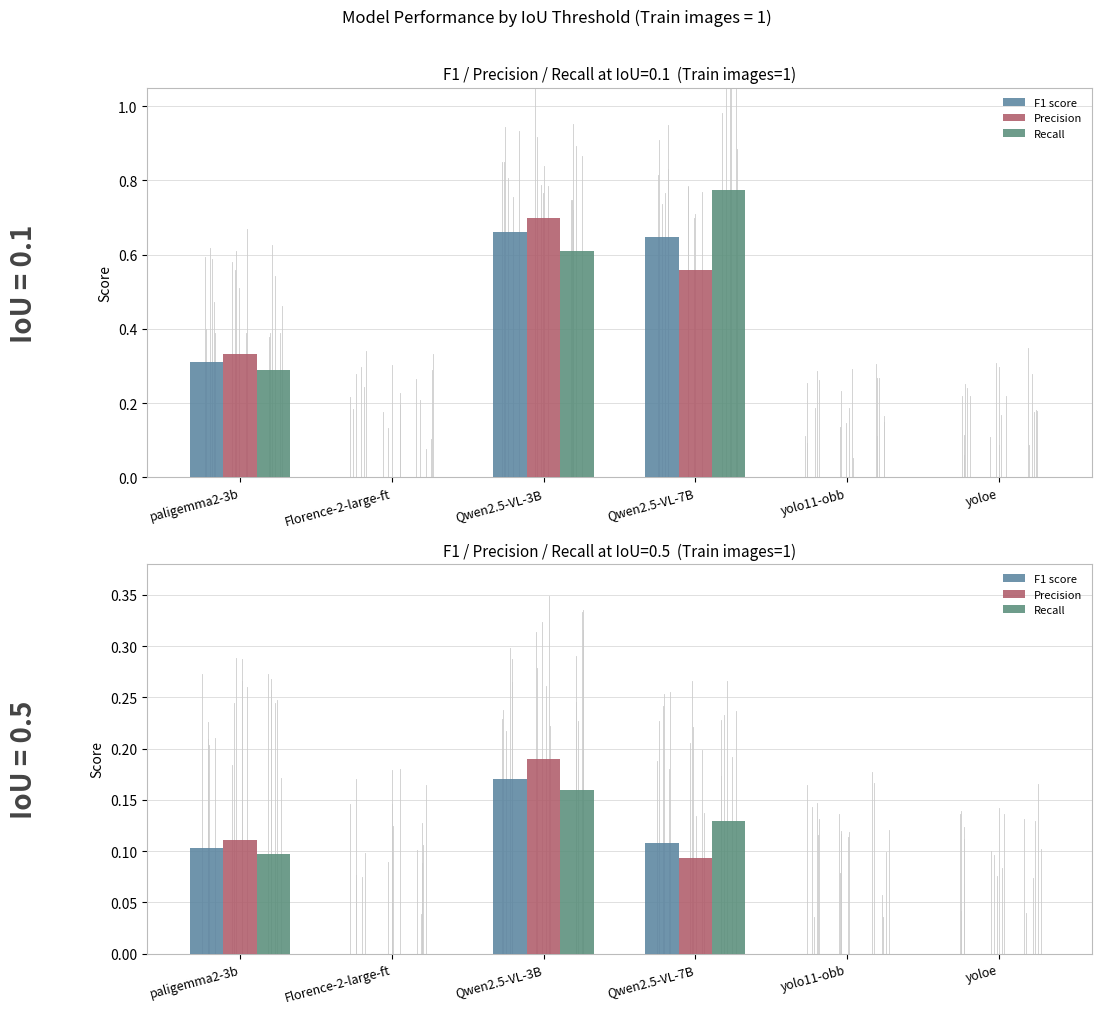

Which series has the largest total across all categories?

Precision